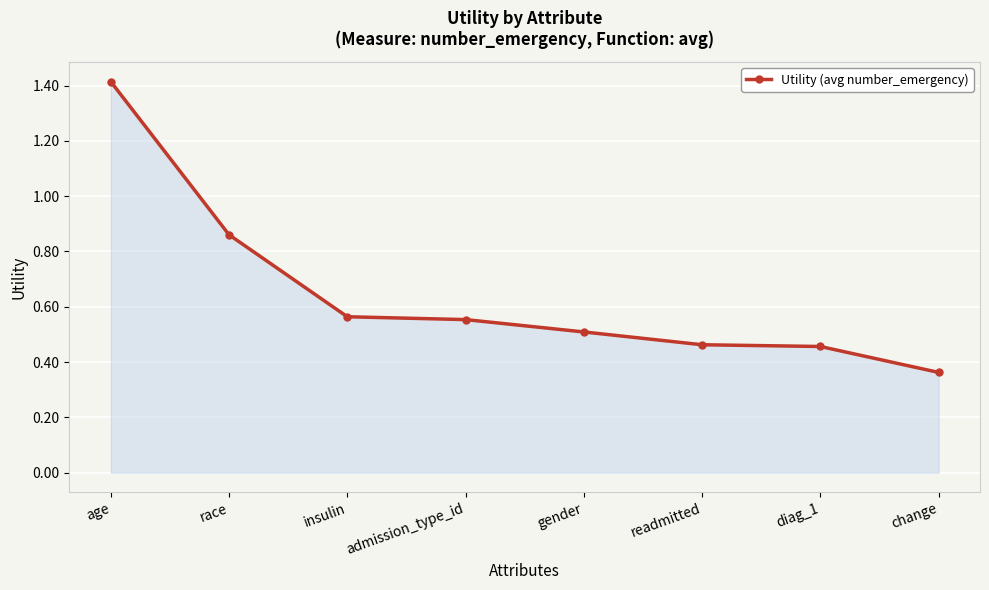

How many lines are shown in the chart?

1